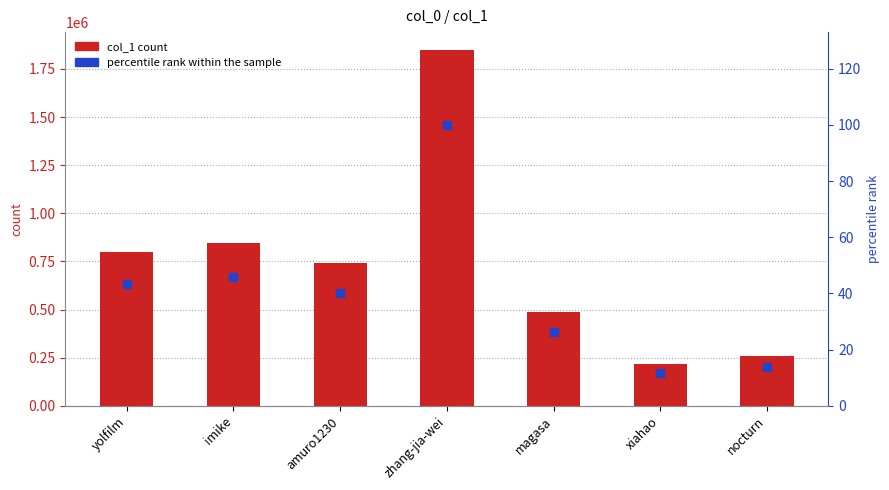

At which category is the sum across all series the highest?

zhang-jia-wei